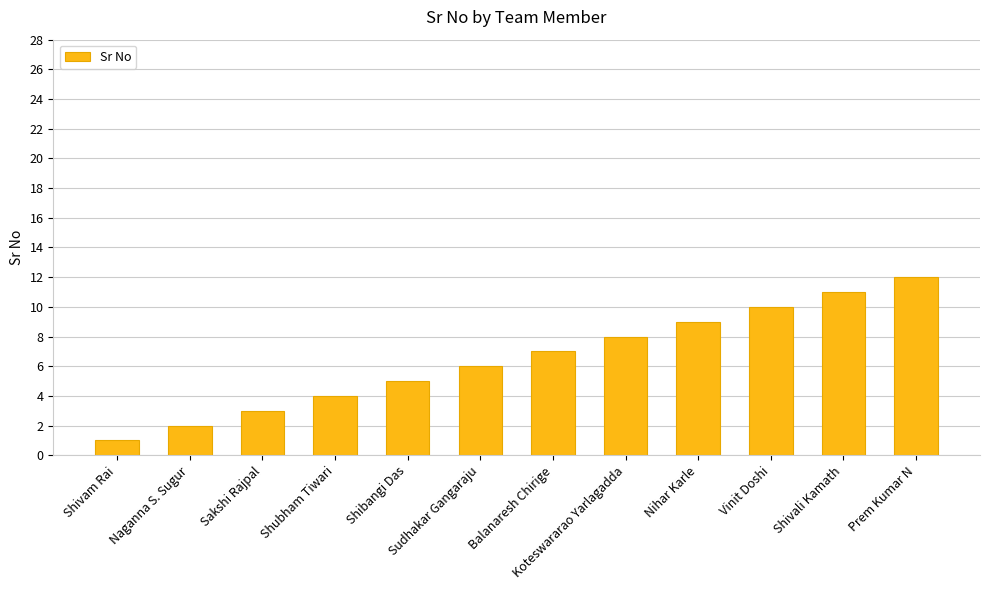

What is the value of the 1st bar from the left?

1